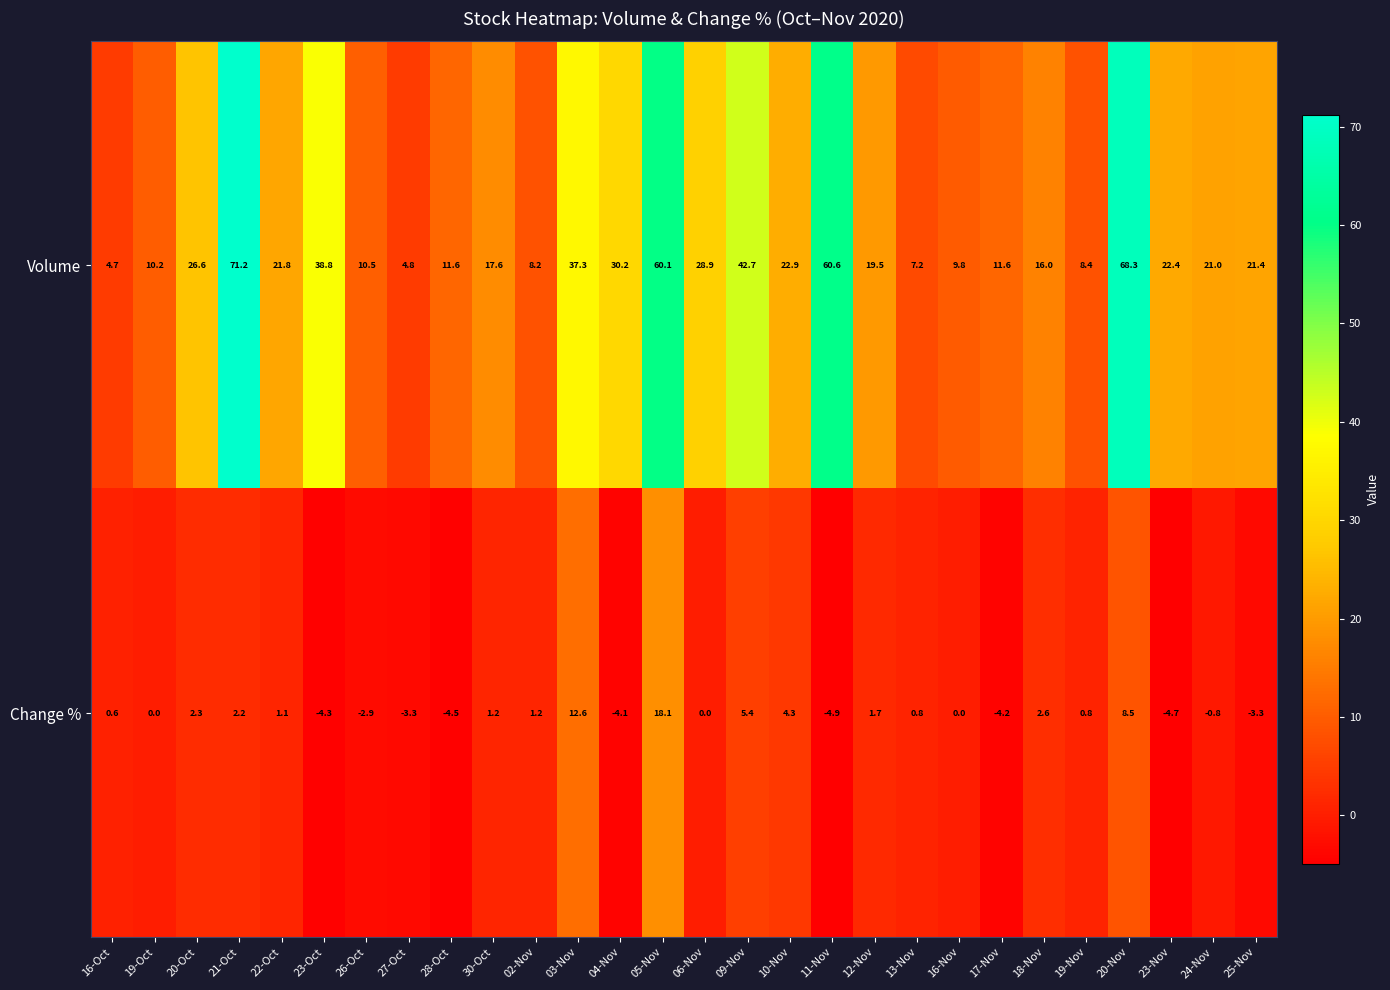

What is the approximate value of Volume at 19-Nov?

8.4